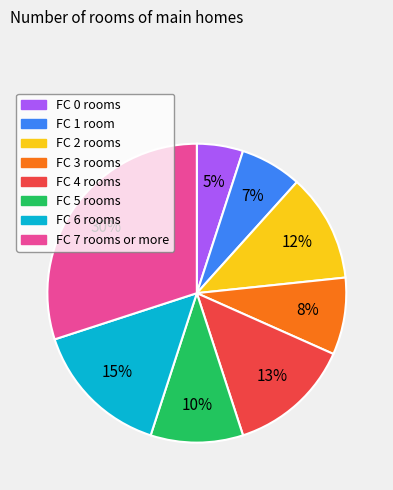

To the nearest percent, what is the average slice percentage?

12%